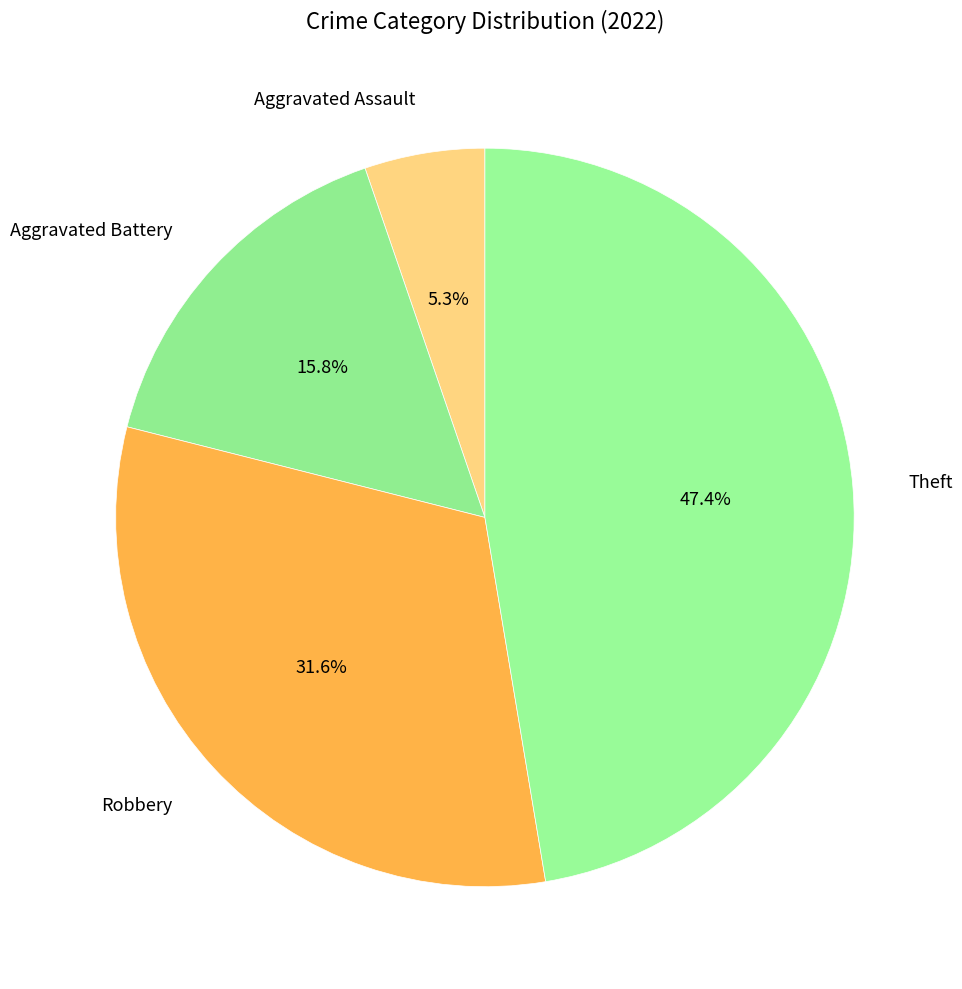

To the nearest percent, what is the difference between the Aggravated Battery and Theft slice percentages?

32%